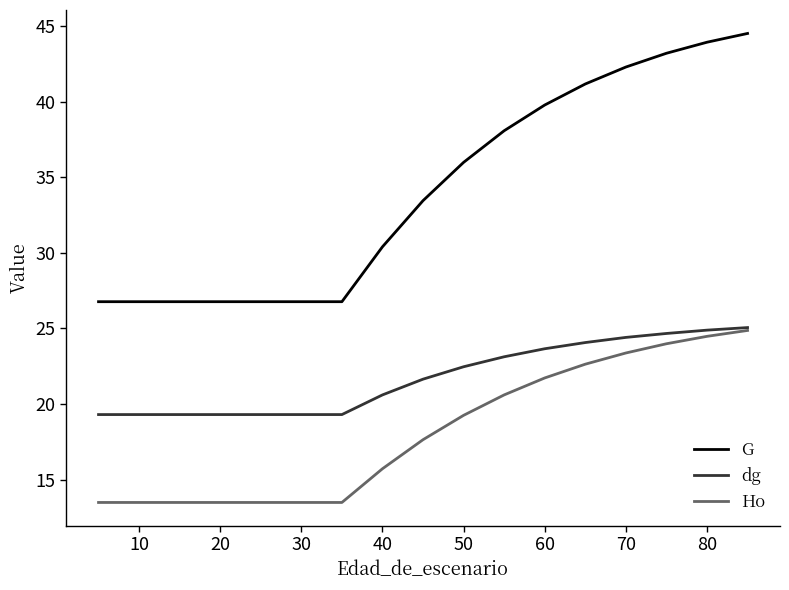

Which series has the largest total across all categories?

G